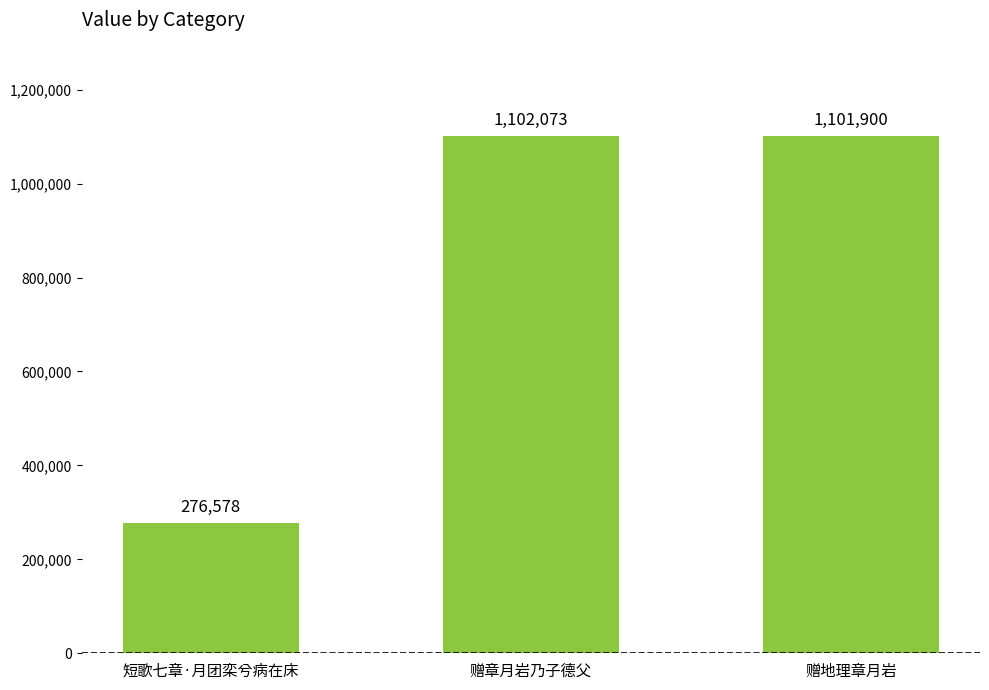

What is the sum of the values at 赠地理章月岩 and 短歌七章·月团栾兮病在床?

1378478